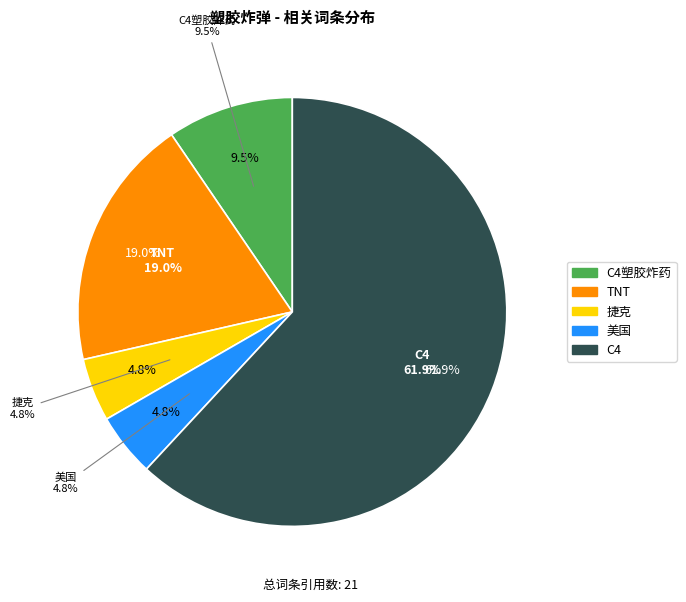

Rank the categories by value from lowest to highest.

捷克, 美国, C4塑胶炸药, TNT, C4